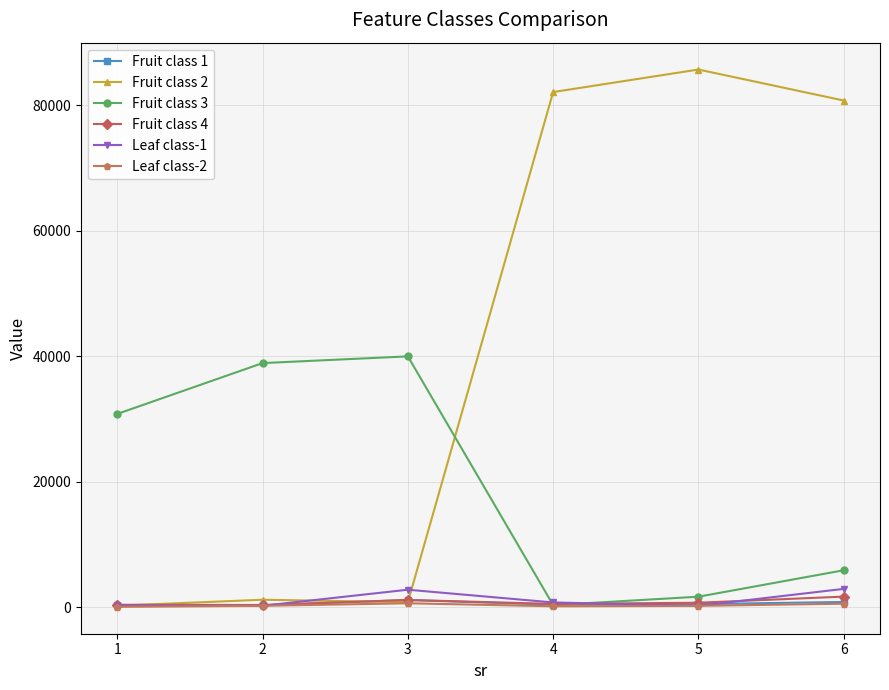

What is the value of the Fruit class 1 point at the 3rd from the left?

1118.9